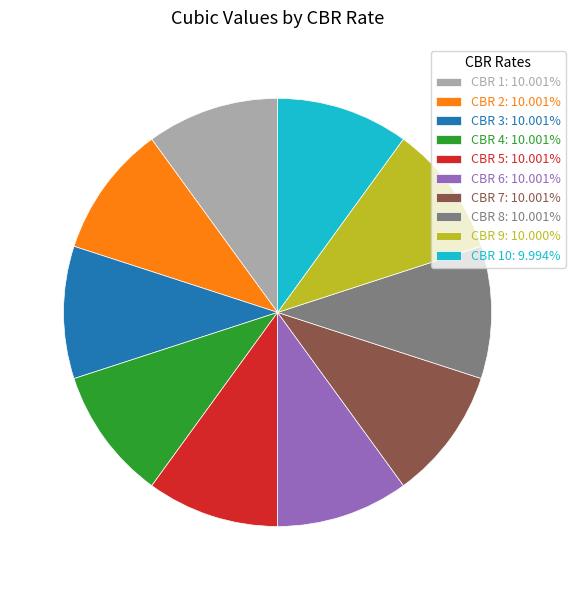

Combined, do CBR 2: 10.001% and CBR 3: 10.001% account for over 50%?

No